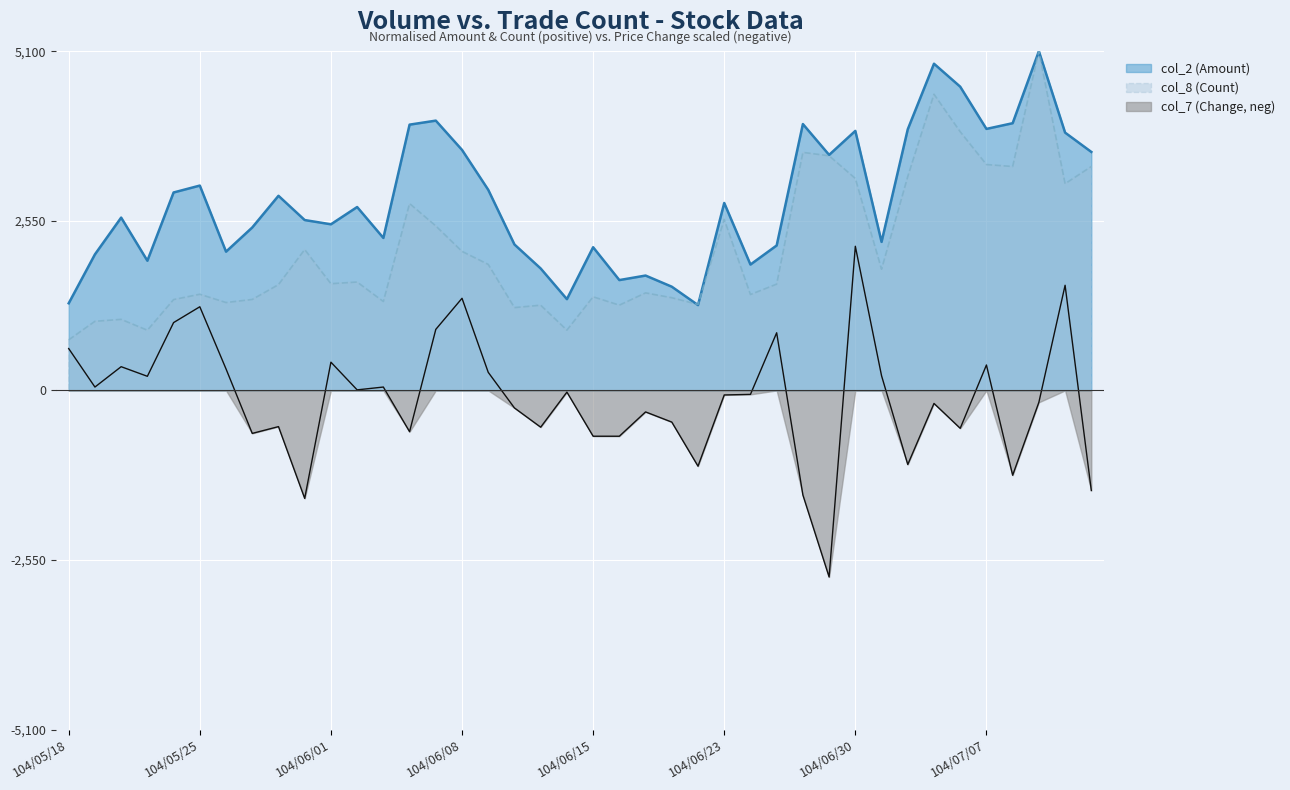

True or false: col_2 (Amount) and col_8 (Count) cross at least once.

True